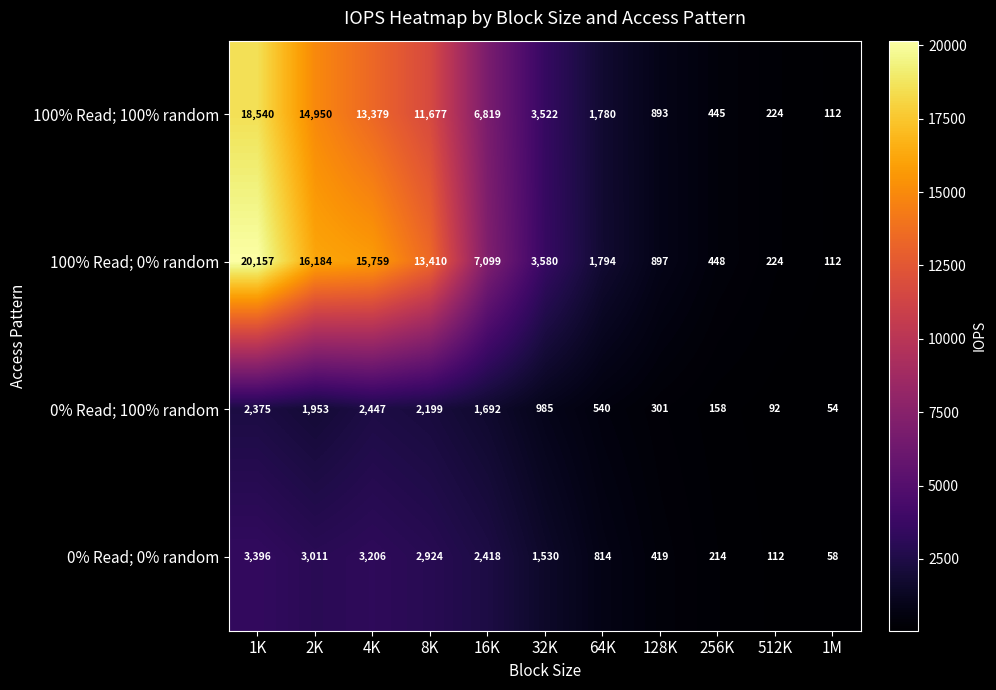

What is the difference between the second highest and second lowest values in the 100% Read; 100% random series?

14726